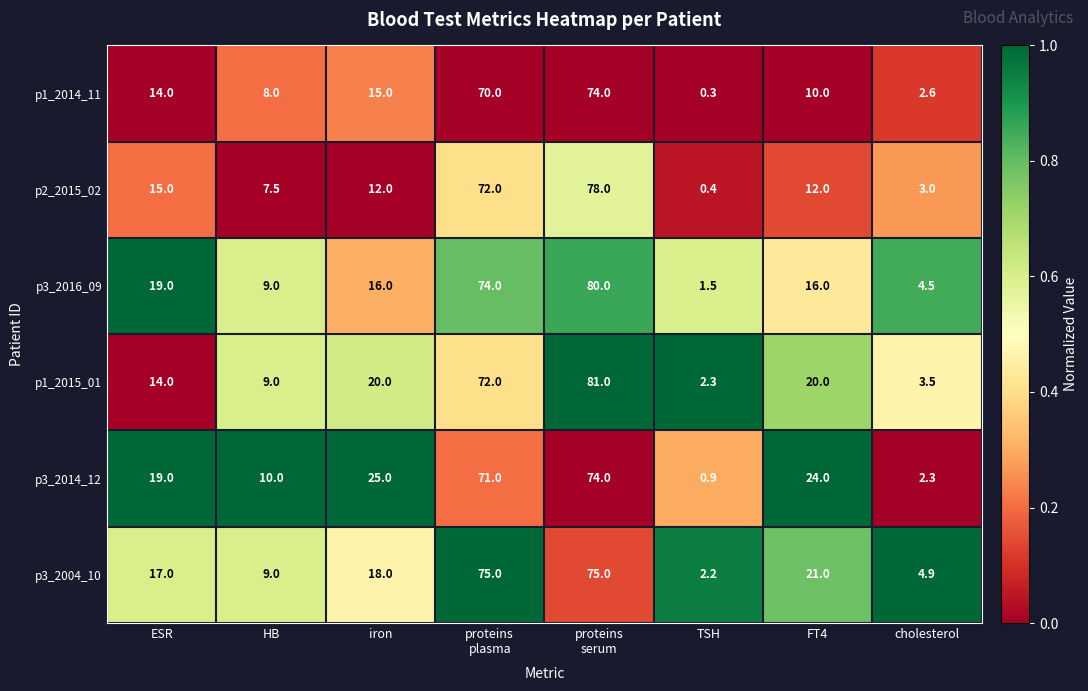

The value of p3_2004_10 at FT4 is 11.7. True or false?

False